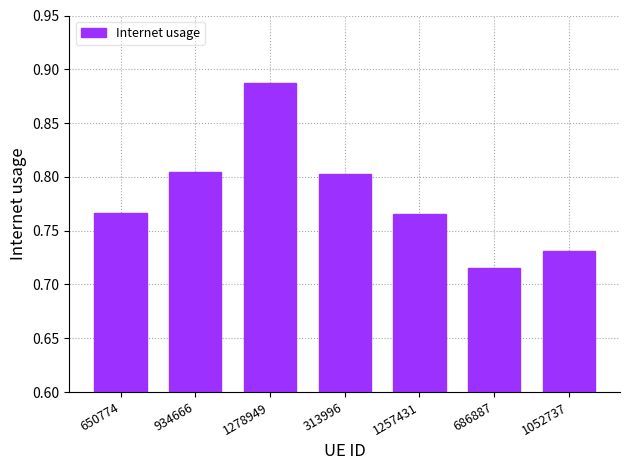

Which category has the highest value across all series?

1278949